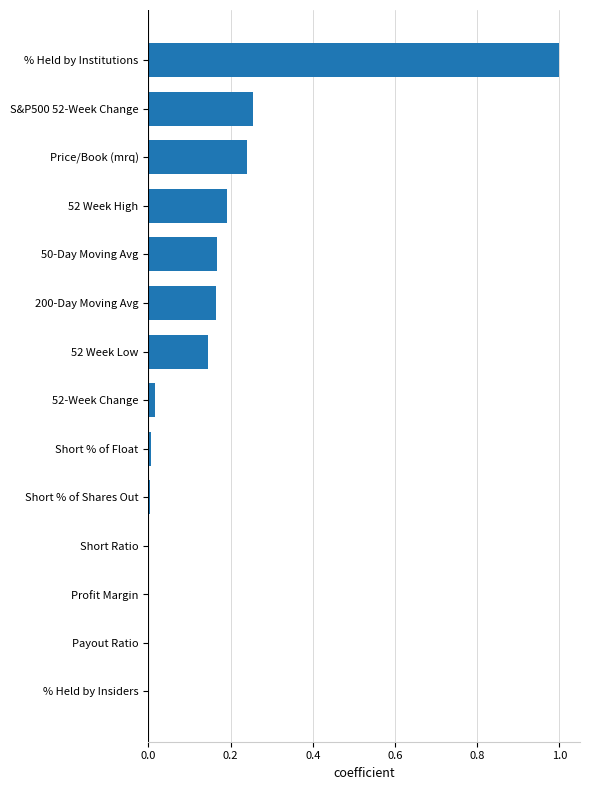

The value at % Held by Insiders is 0.0. True or false?

True